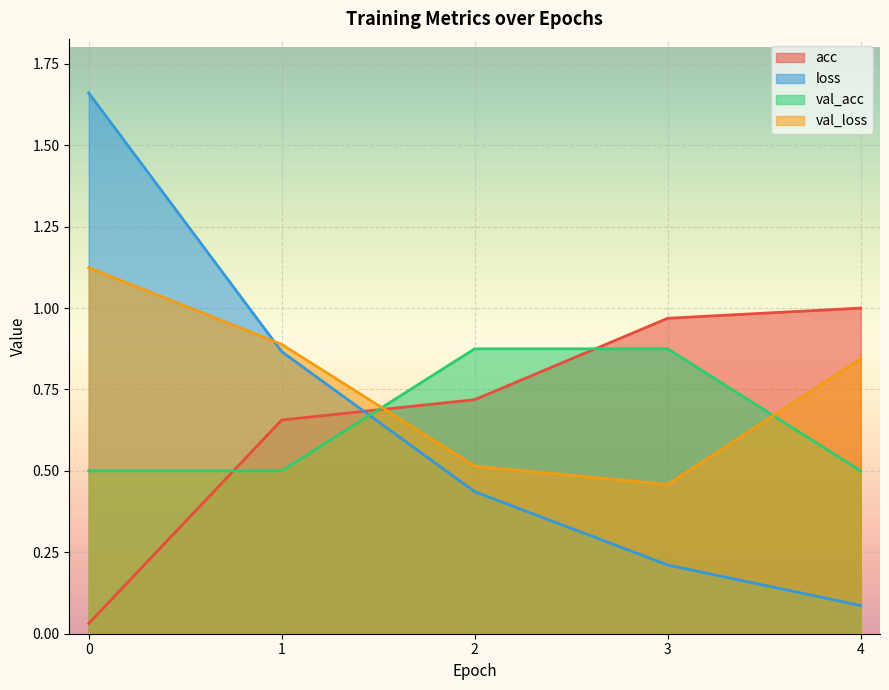

Which series ends up on top after the final intersection of acc and val_acc?

acc